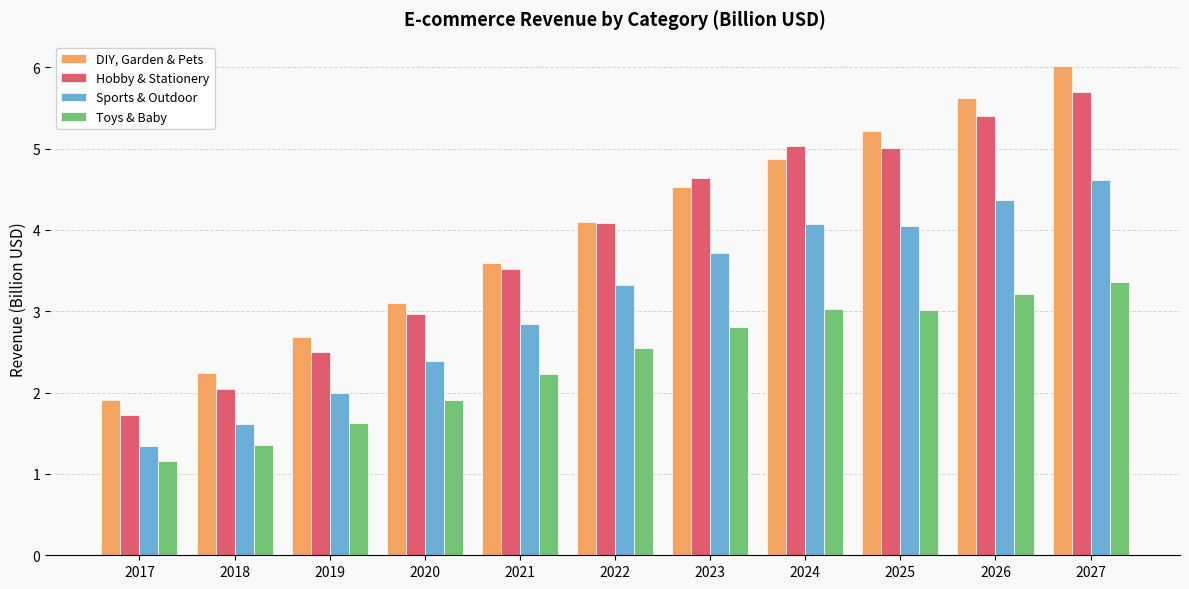

What is the sum of the Hobby & Stationery values at 2018 and 2019?

4.5